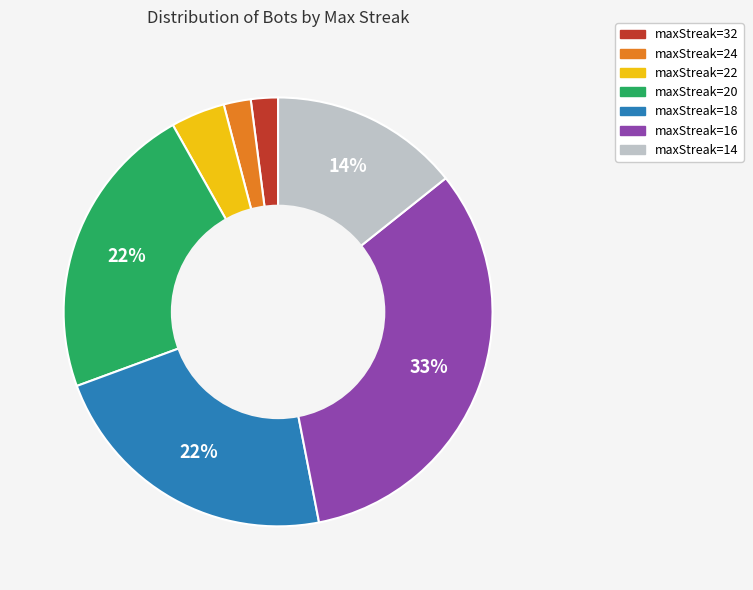

What percentage is the maxStreak=14 slice, to the nearest percent?

14%